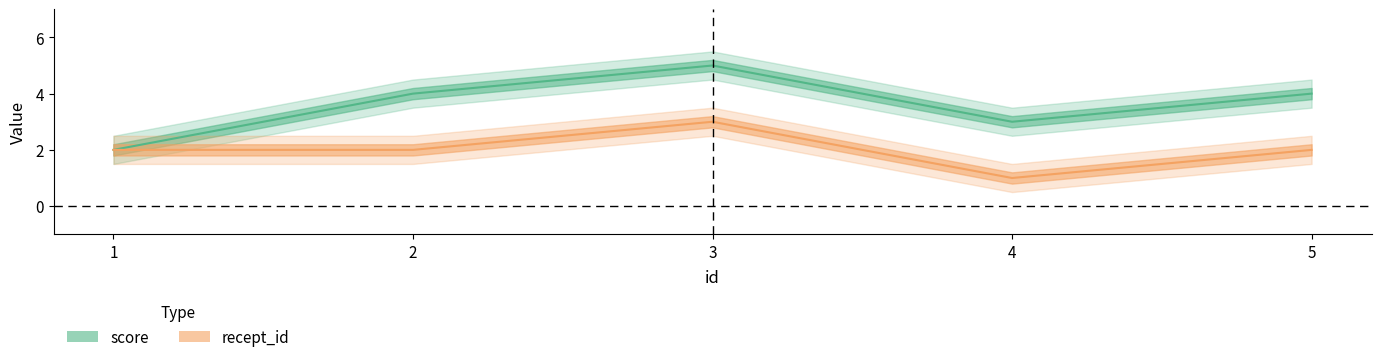

What is the difference between the recept_id values at 3 and 1?

1